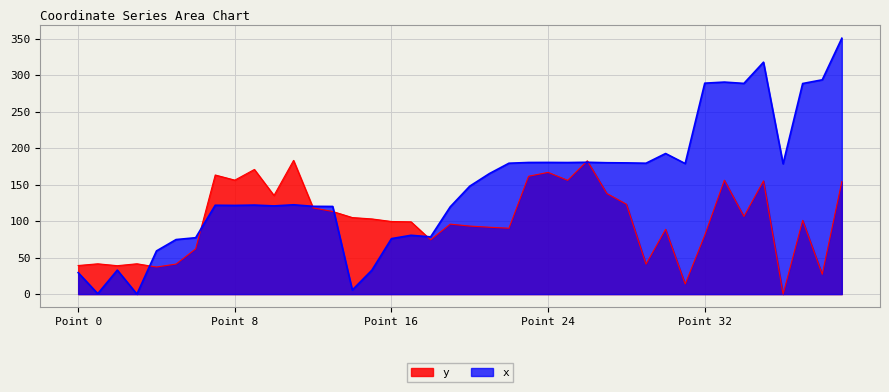

Count the number of categories in the chart.

40